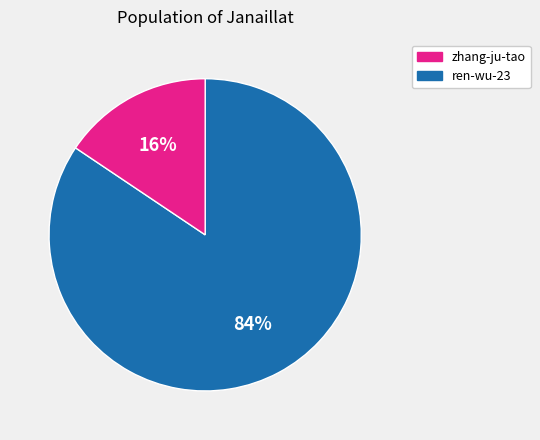

Is there a majority slice in this chart?

Yes